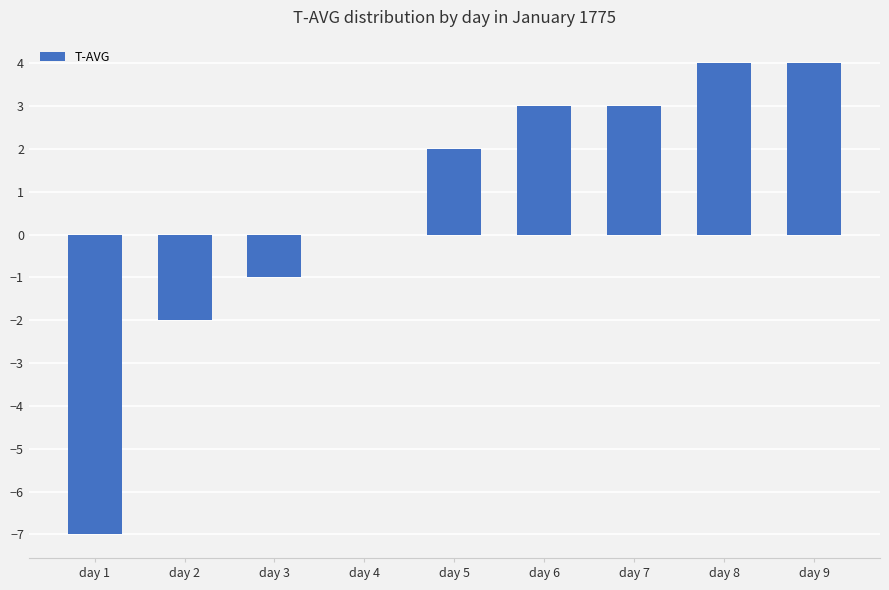

What is the sum of all values?

6